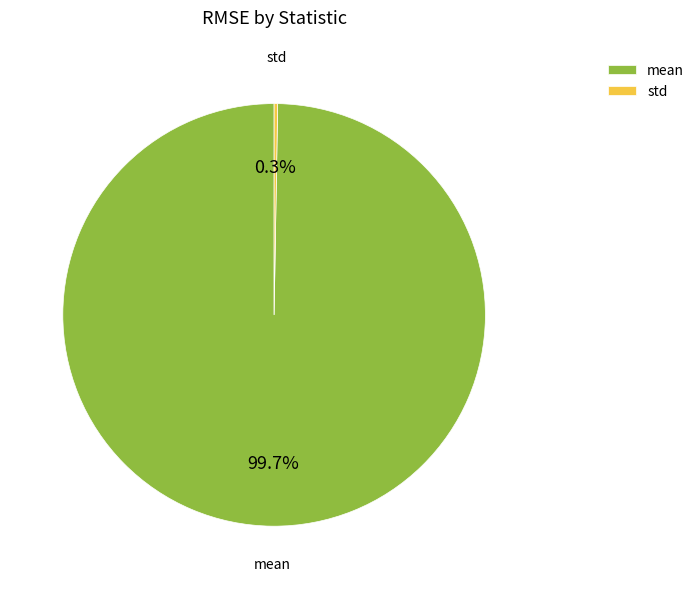

What percentage is NOT represented by mean?

0.3%